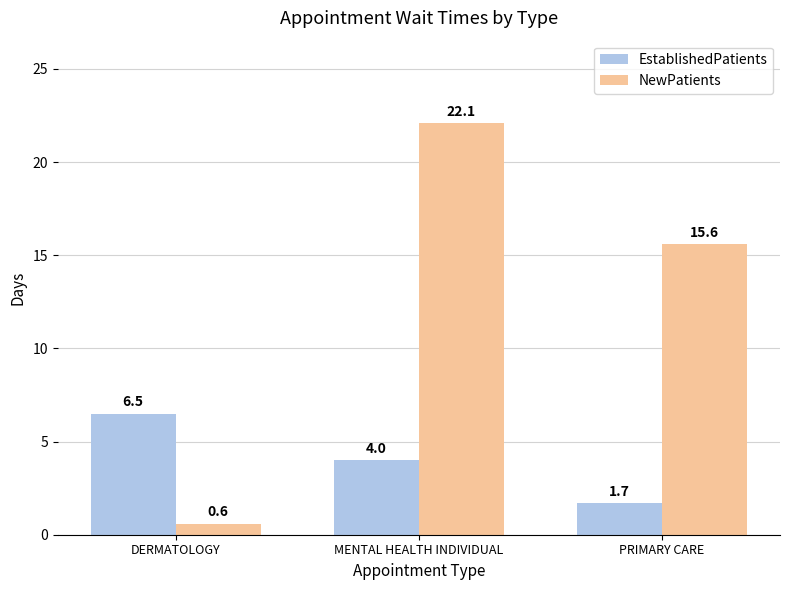

Does the chart contain any negative values?

No